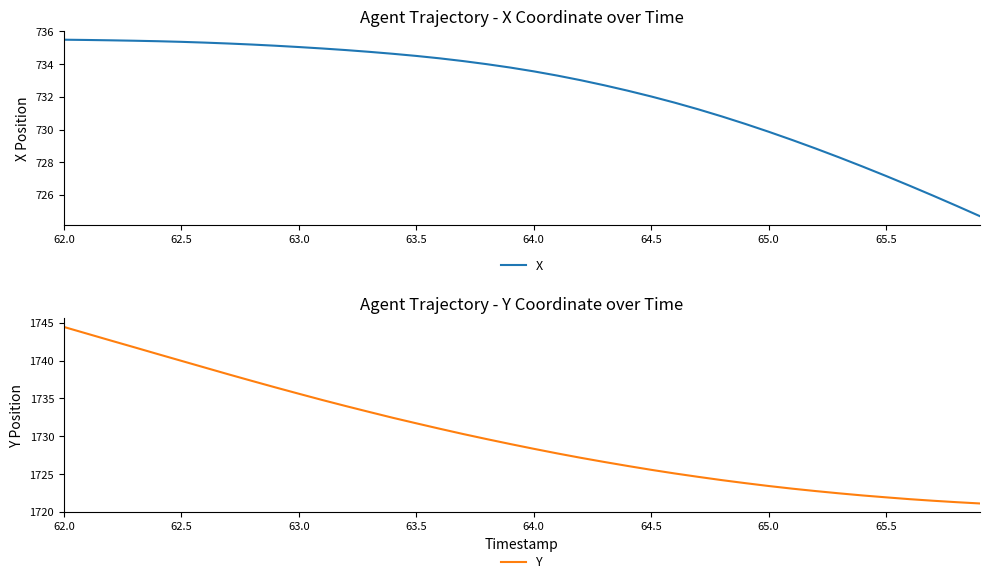

At which label does Y first exceed 1728?

62.0